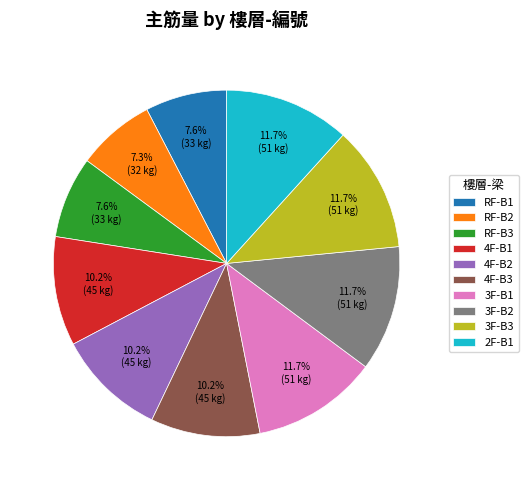

Does RF-B1 represent more than half of the total?

No